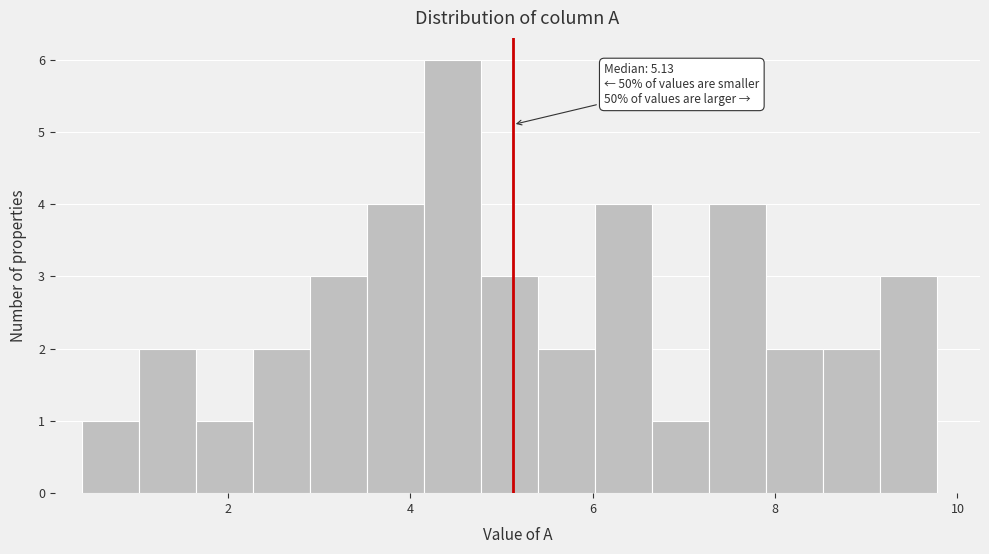

Around what value on the x-axis is the tallest bar? Give the approximate position of its centre, as read against the axis.

4.4